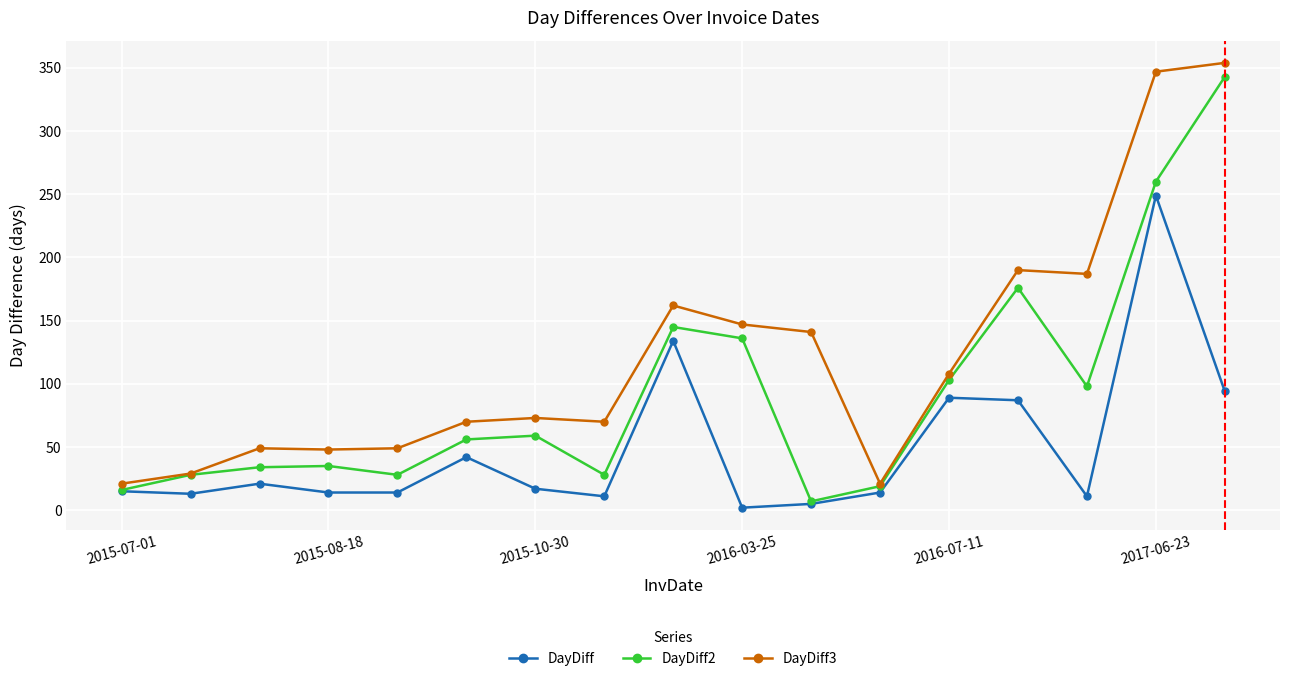

True or false: DayDiff3 has more than 1 points higher than both neighbors.

True